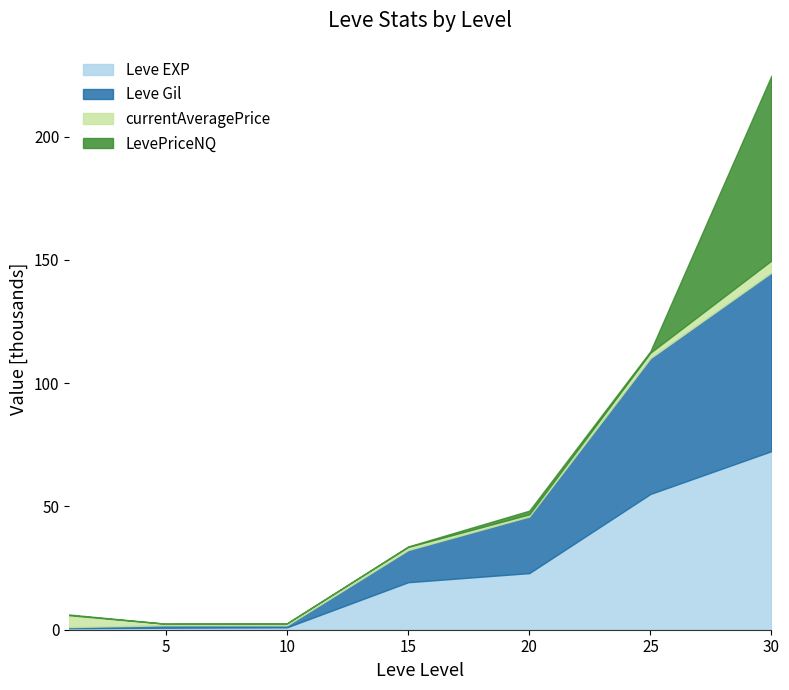

At which category is the sum across all series the highest?

30